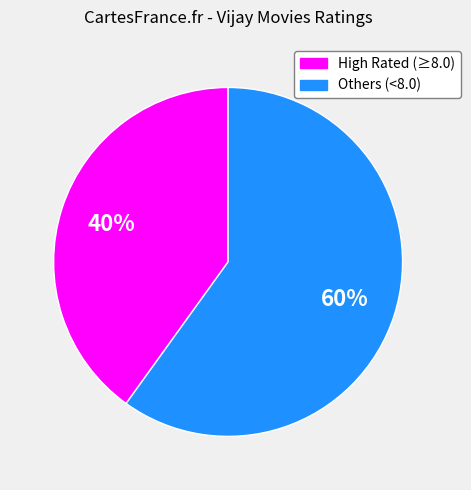

To the nearest percent, what is the difference between the largest and smallest slice percentages?

20%